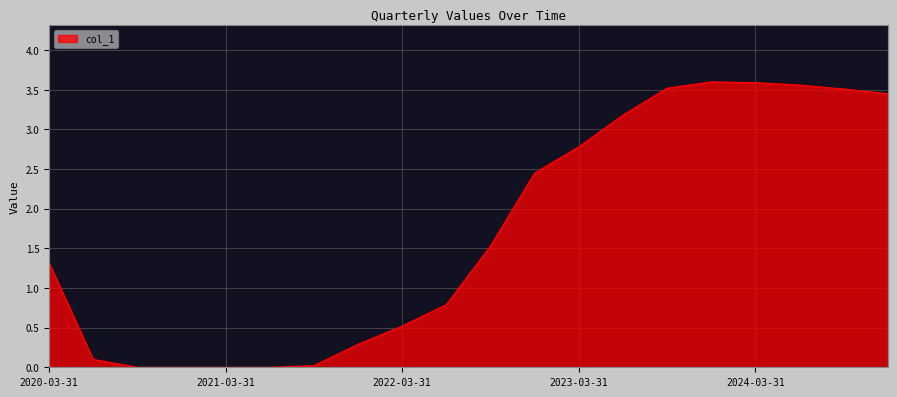

What is the difference between the maximum and minimum values?

3.6